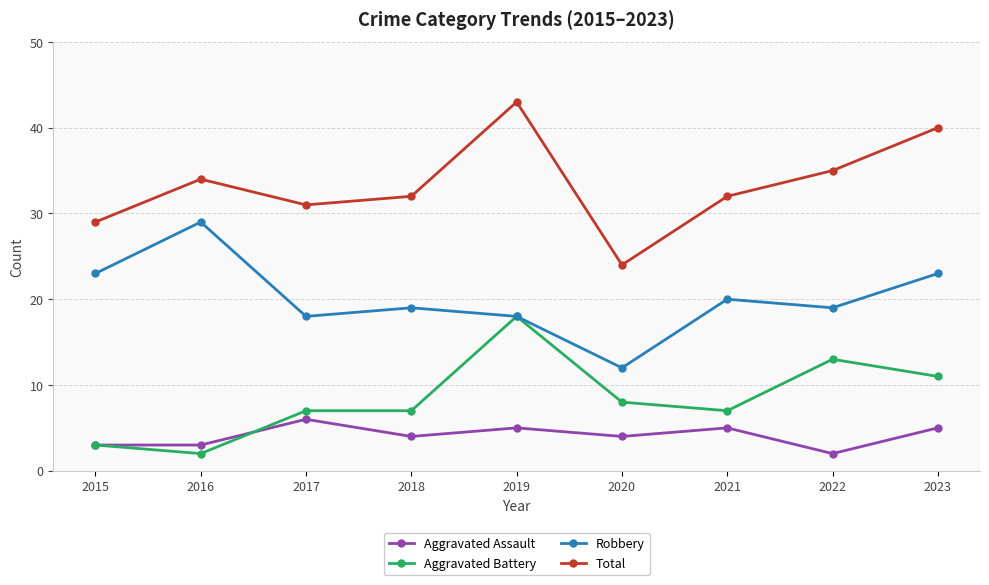

True or false: Aggravated Assault and Total intersect in this chart.

False